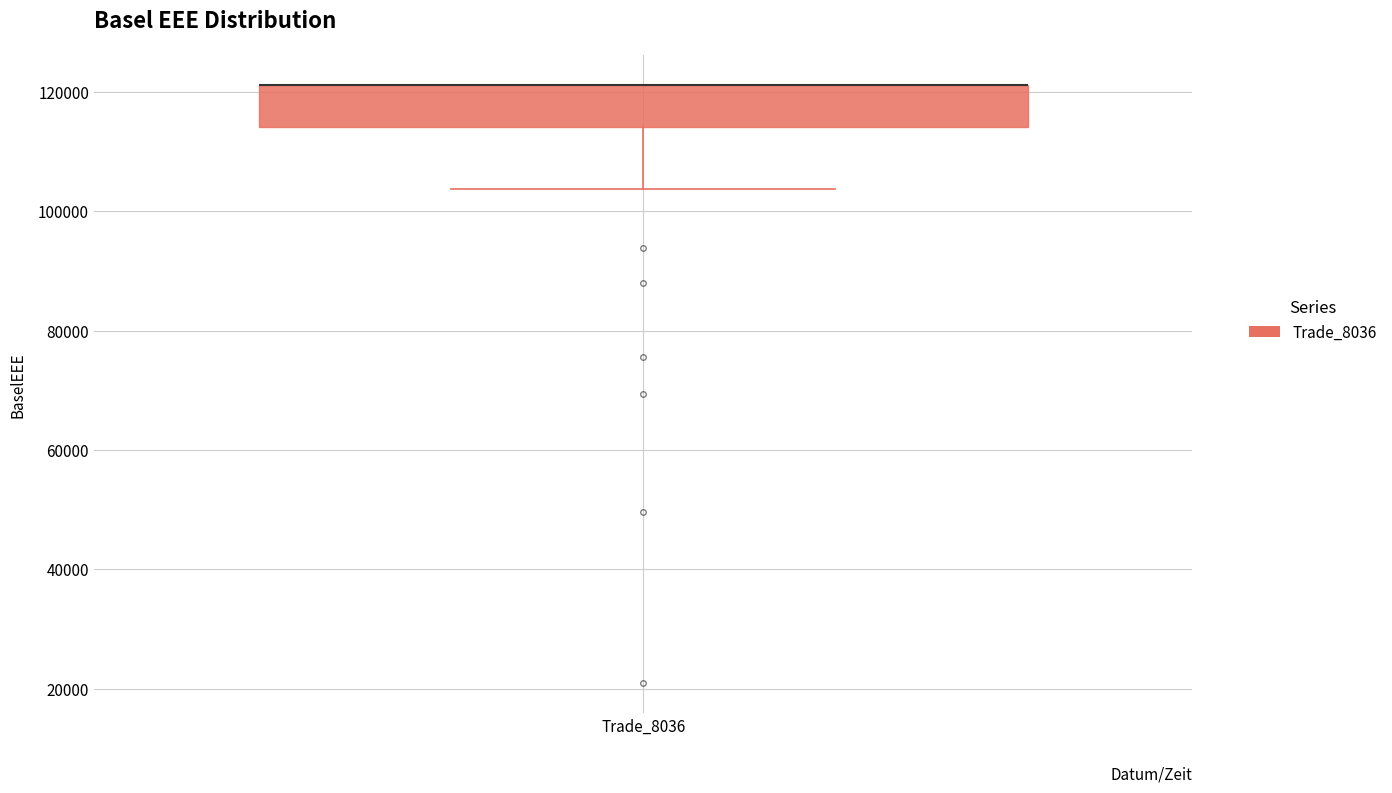

Read this box plot against the y-axis: the position of the median line, the range covered by the box, and the ends of both whiskers. The values are not printed on the chart, so give them approximately, as read against the axis.

median 122000 (drawn on the box's upper edge), box 114000 to 122000, whiskers 104000 to 122000